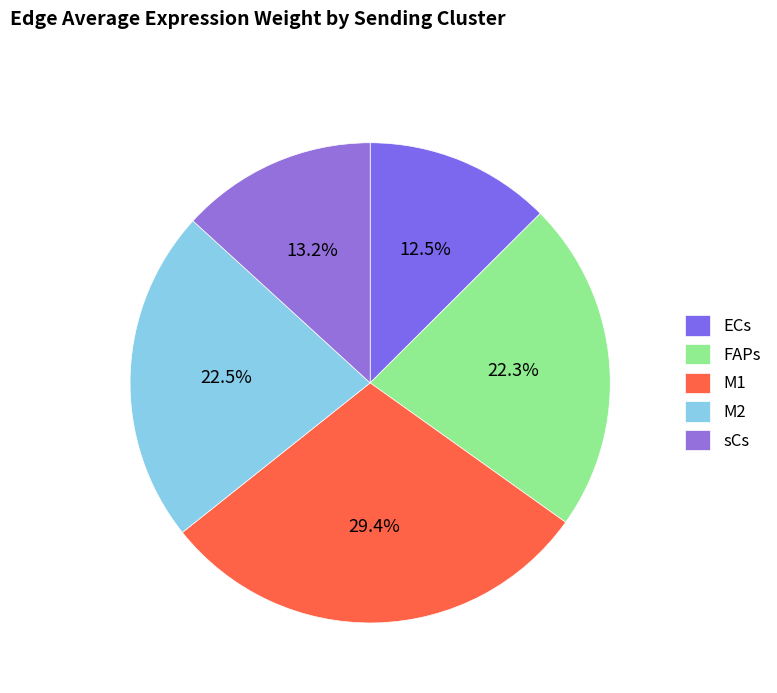

To the nearest percent, what is the difference between the largest and smallest slice percentages?

17%